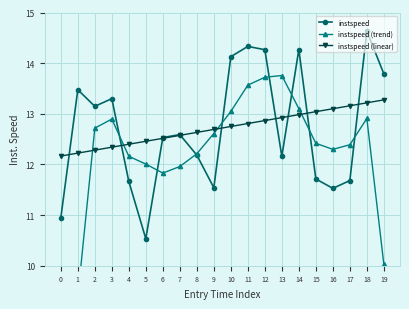

How many times do instspeed (trend) and instspeed (linear) cross each other?

4